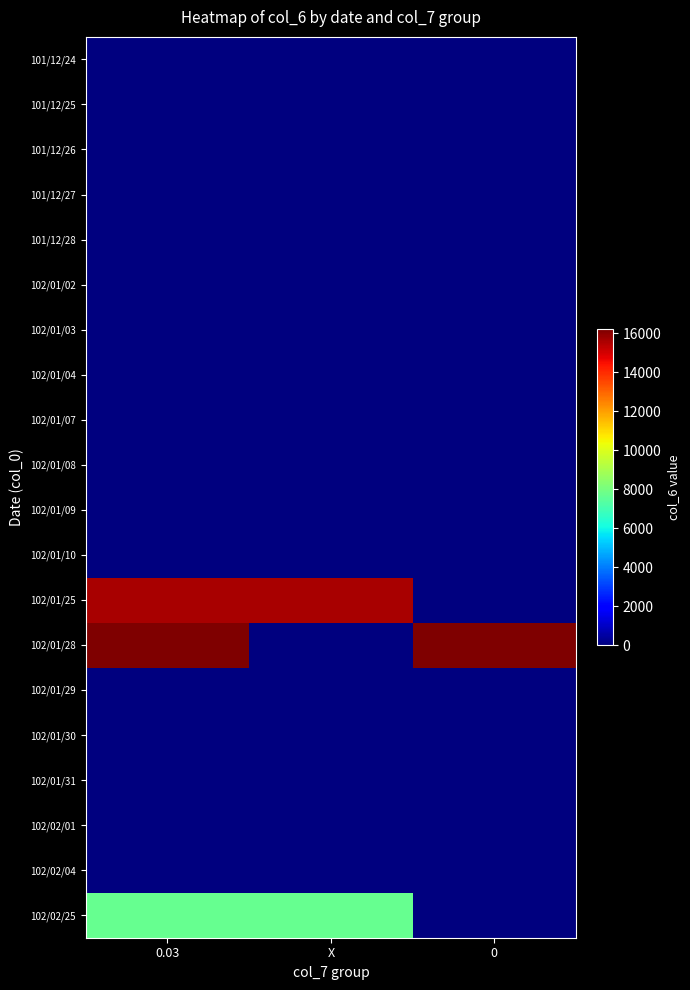

At which category is the sum across all series the highest?

0.03